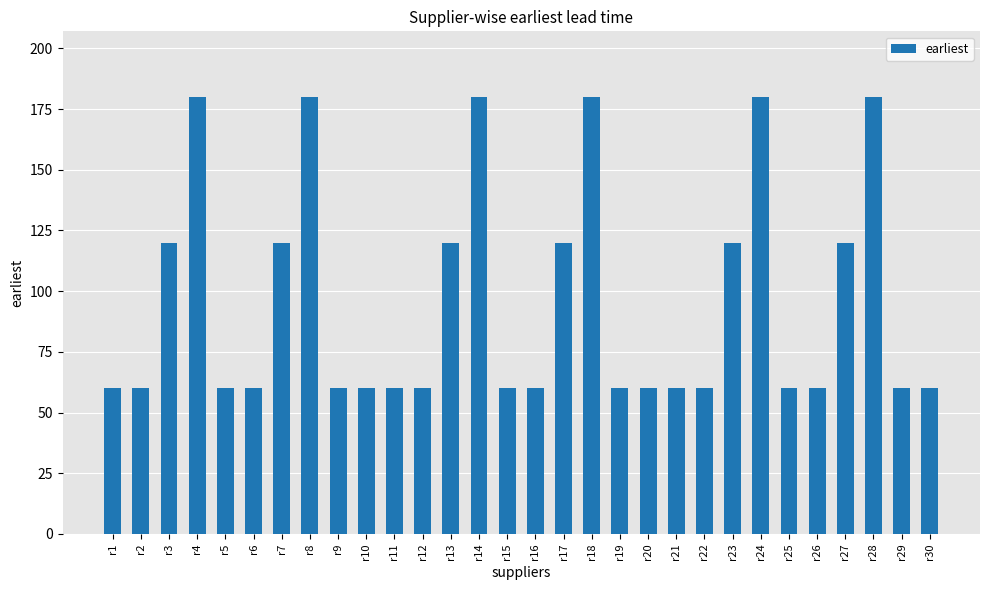

How many values are between 60 and 120?

24